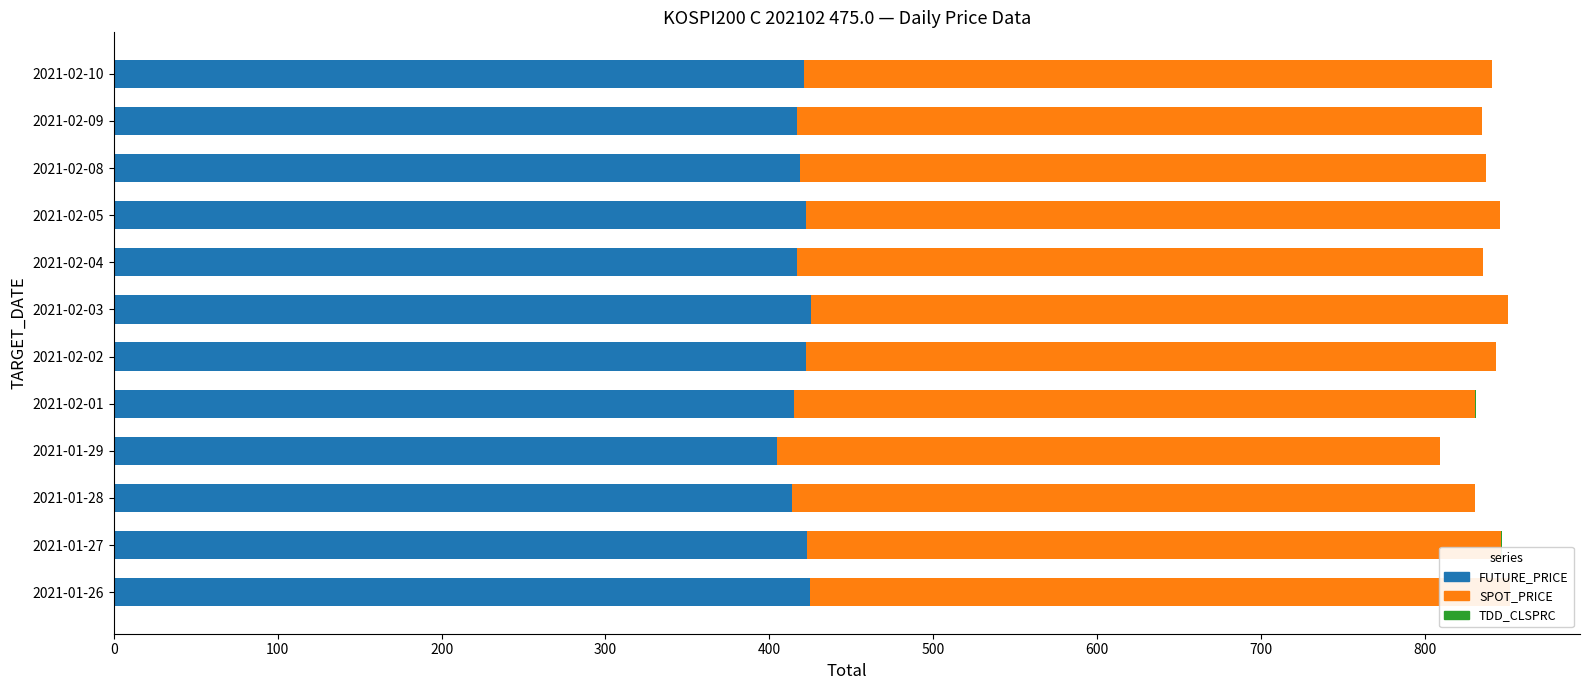

Reading left to right, transcribe all the data shown in this chart.

FUTURE_PRICE: 424.9	422.9	414.1	404.4	415.3	422.1	425.3	417.1	422.5	418.5	417.1	421.2
SPOT_PRICE: 426.7	423.7	416.4	404.6	415.4	421.0	425.2	418.3	423.3	418.9	417.9	419.6
TDD_CLSPRC: 0.4	0.3	0.1	0.1	0.1	0.1	0.1	0.0	0.0	0.0	0.0	0.0